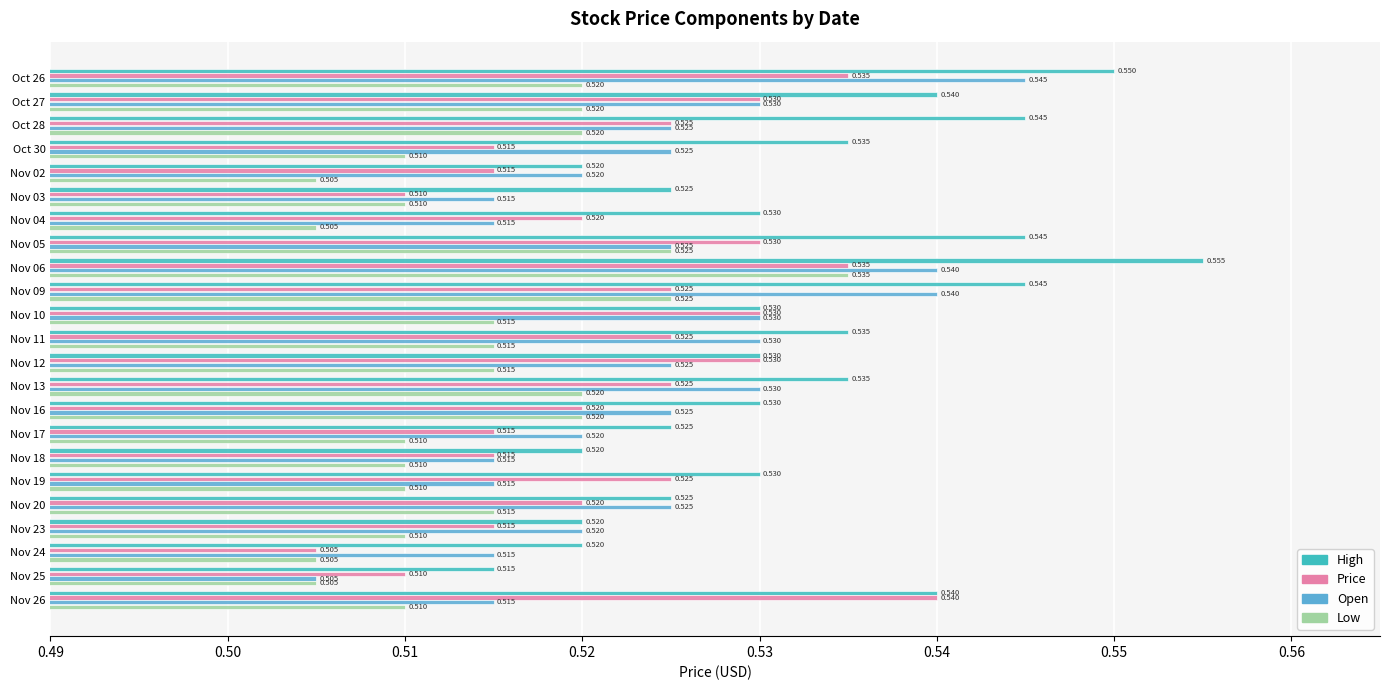

List the series in order of their peak value, lowest first.

Low, Price, Open, High